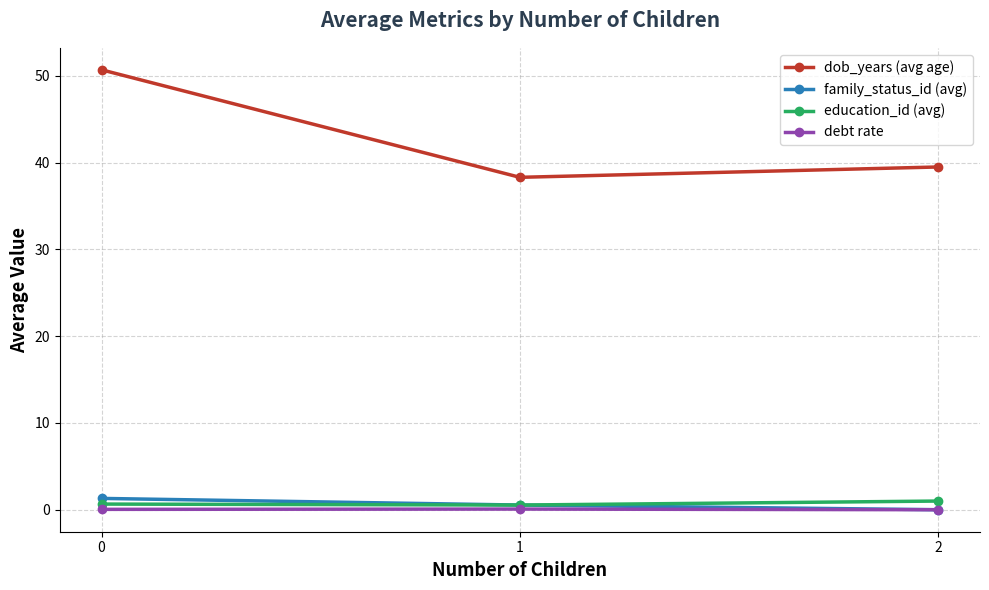

Which series has the largest total across all categories?

dob_years (avg age)